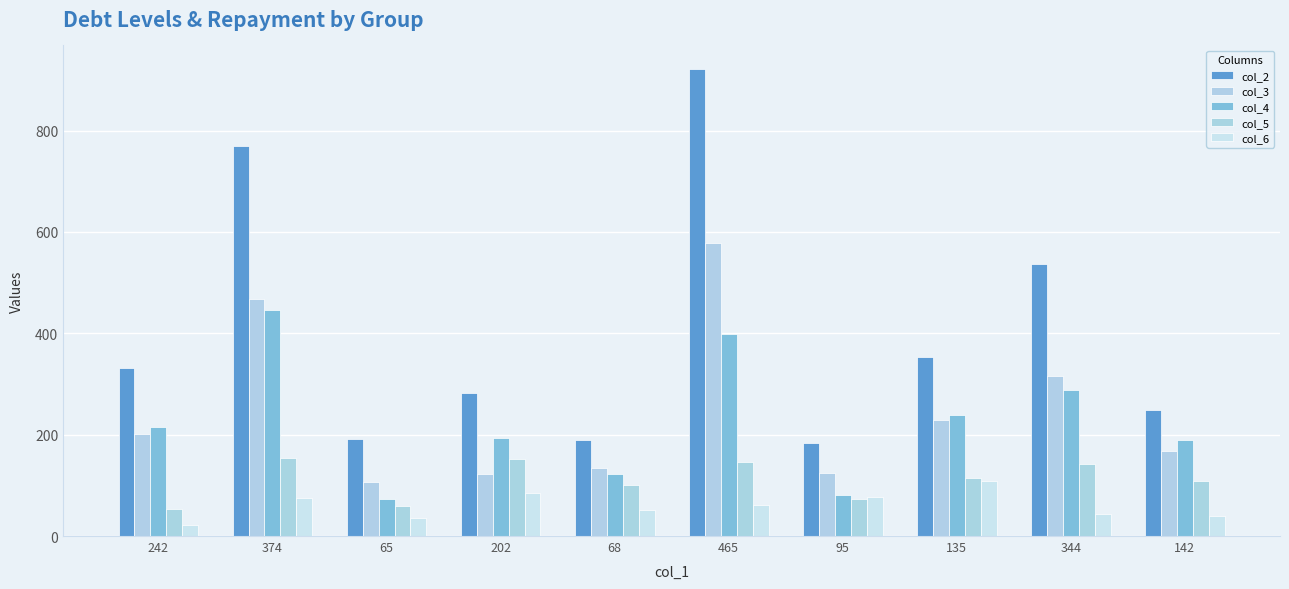

List the labels in order of col_5 value, largest first.

374, 202, 465, 344, 135, 142, 68, 95, 65, 242